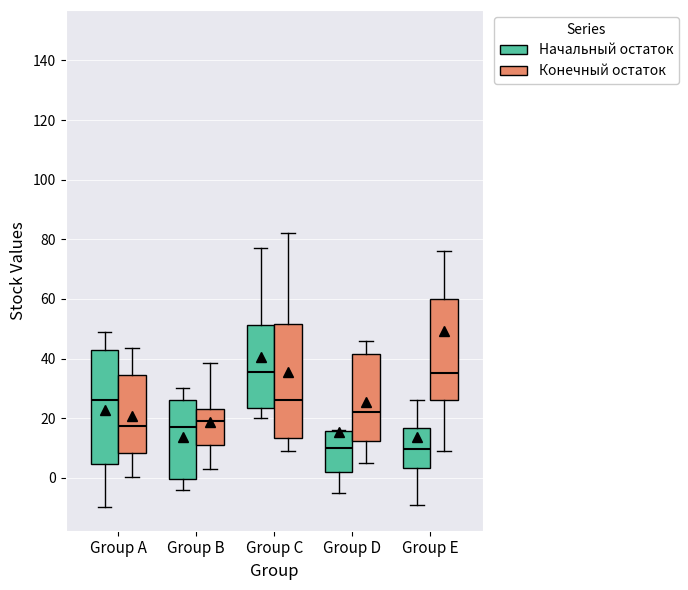

Reading left to right, read every box against the y-axis: the position of its median line, the range the box covers, and the ends of its whiskers. The values are not printed on the chart, so give them approximately, as read against the axis.

Group A (Начальный остаток): median 26, box 4 to 42, whiskers -10 to 48
Group A (Конечный остаток): median 18, box 8 to 34, whiskers 0 to 44
Group B (Начальный остаток): median 18, box 0 to 26, whiskers -4 to 30
Group B (Конечный остаток): median 20, box 12 to 24, whiskers 4 to 38
Group C (Начальный остаток): median 36, box 24 to 52, whiskers 20 to 78
Group C (Конечный остаток): median 26, box 14 to 52, whiskers 10 to 82
Group D (Начальный остаток): median 10, box 2 to 16, whiskers -4 to 16
Group D (Конечный остаток): median 22, box 12 to 42, whiskers 6 to 46
Group E (Начальный остаток): median 10, box 4 to 16, whiskers -8 to 26
Group E (Конечный остаток): median 36, box 26 to 60, whiskers 10 to 76